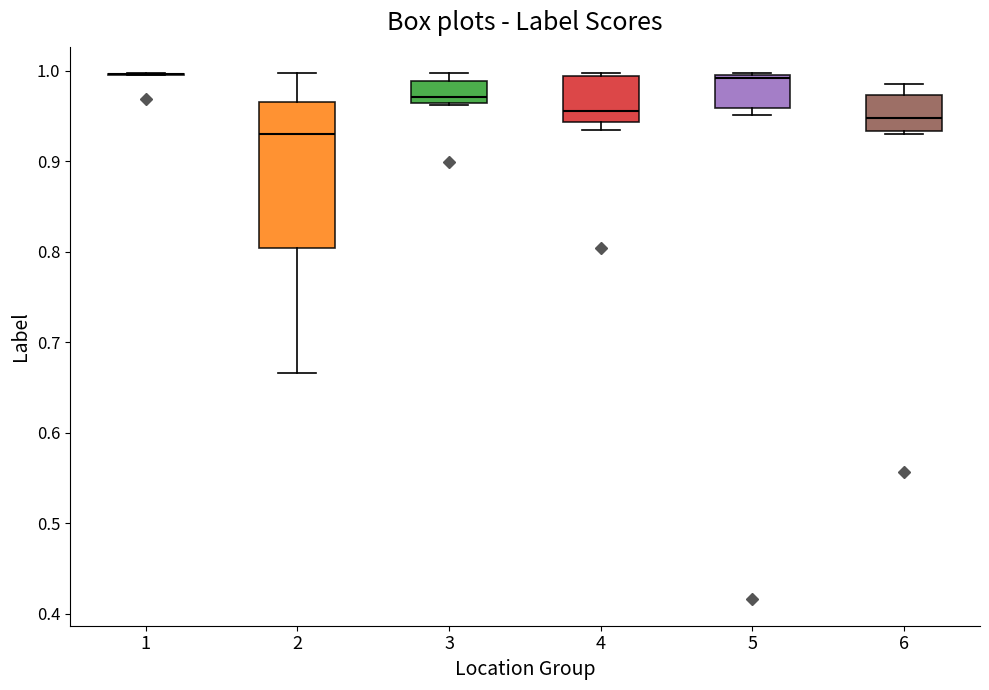

Reading left to right, read every box against the y-axis: the position of its median line, the range the box covers, and the ends of its whiskers. The values are not printed on the chart, so give them approximately, as read against the axis.

1: box collapsed to a line at 1.00, whiskers 1.00 to 1.00
2: median 0.93, box 0.80 to 0.97, whiskers 0.67 to 1.00
3: median 0.97, box 0.96 to 0.99, whiskers 0.96 to 1.00
4: median 0.96, box 0.94 to 0.99, whiskers 0.93 to 1.00
5: median 0.99, box 0.96 to 1.00, whiskers 0.95 to 1.00
6: median 0.95, box 0.93 to 0.97, whiskers 0.93 (just below the box's lower edge) to 0.99